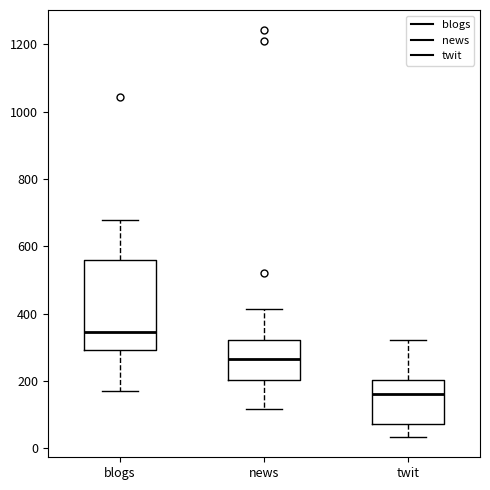

Which box has the highest median line?

blogs